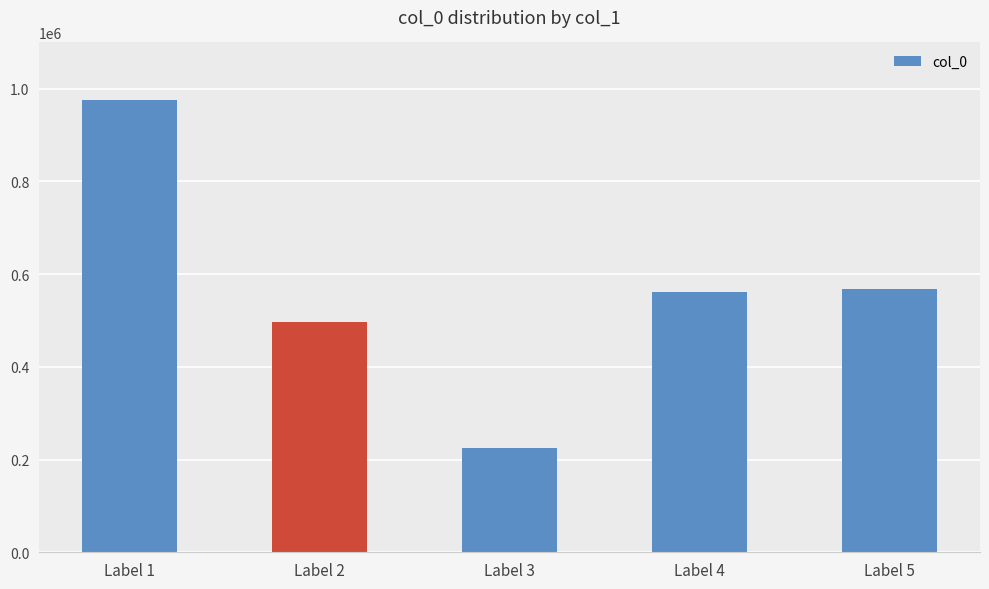

Reading left to right, transcribe all the data shown in this chart.

976455	496751	225739	562000	567708